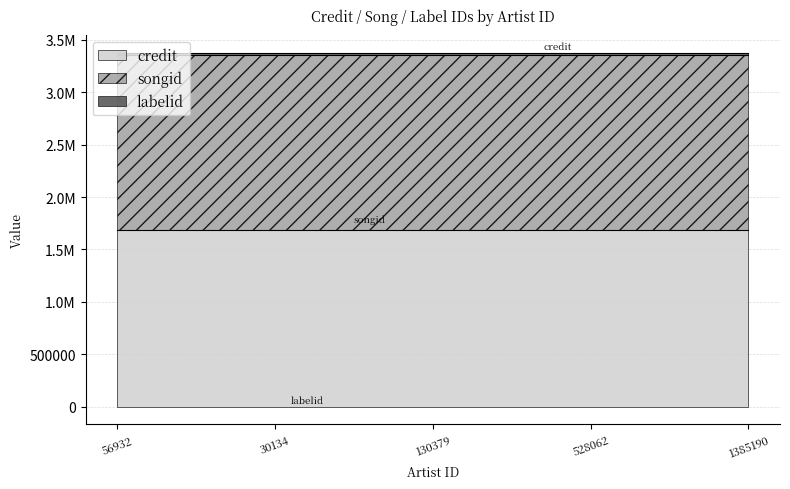

True or false: songid and credit intersect in this chart.

False